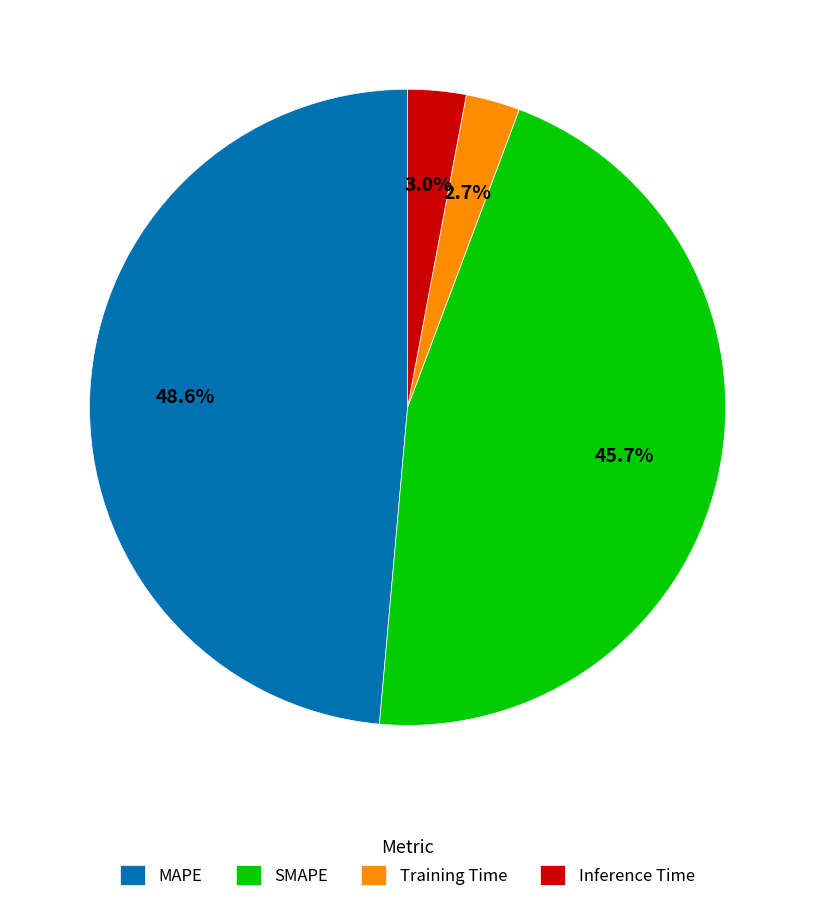

To the nearest percent, what percentage of the pie is MAPE?

49%